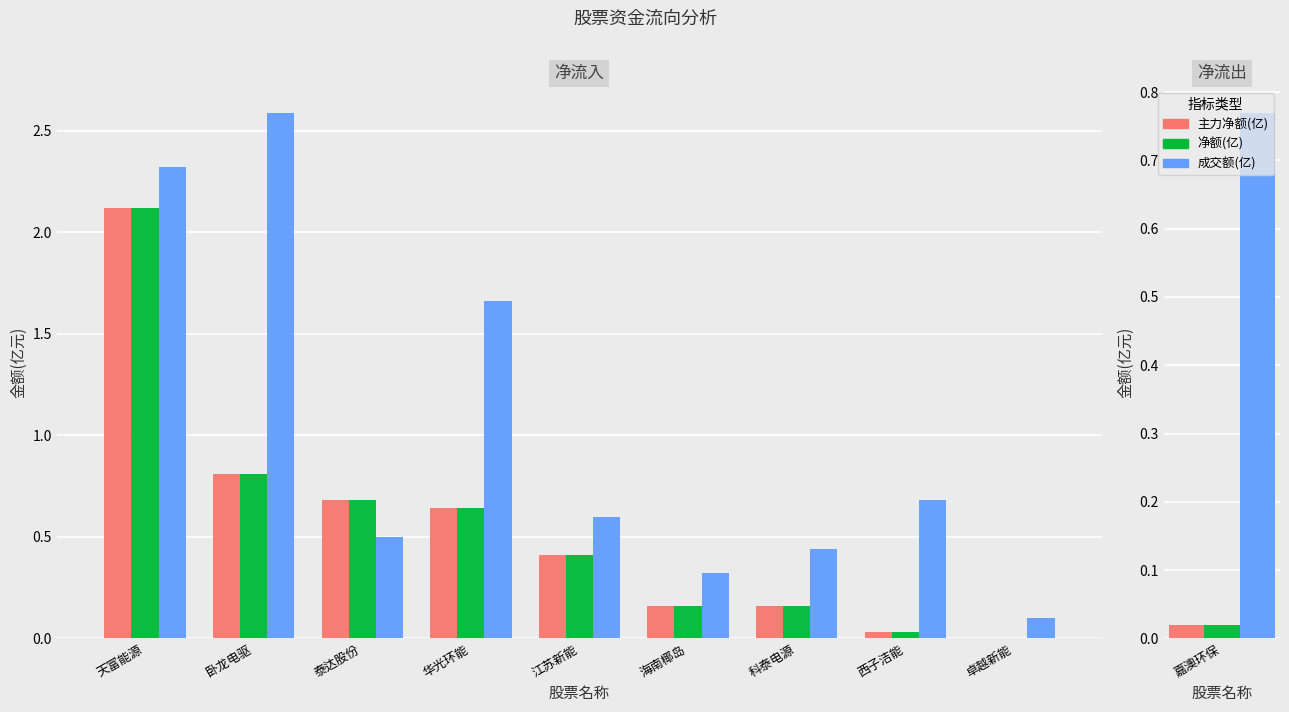

What is the sum of all 主力净额(亿) values?

5.0